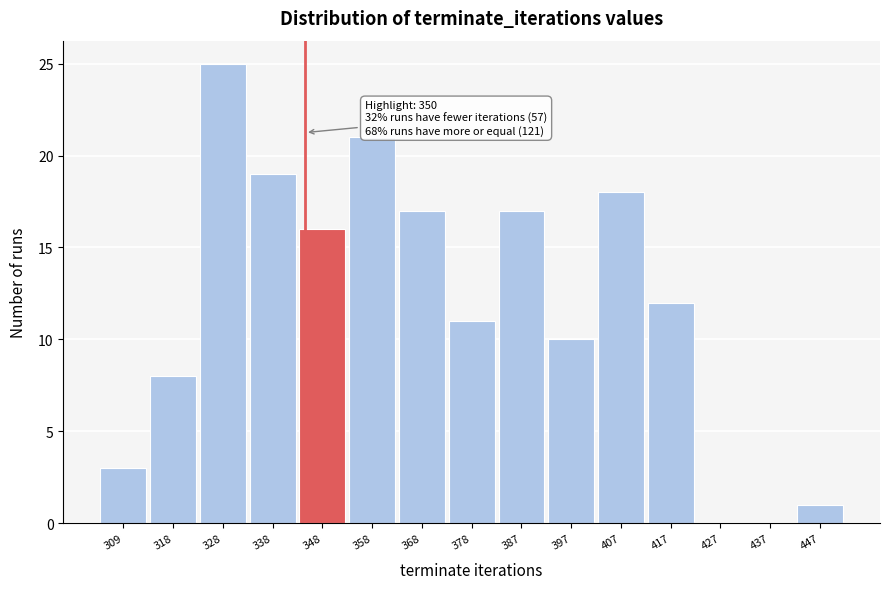

Reading left to right, transcribe all the data shown in this chart.

309=3	318=8	328=25	338=19	348=16	358=21	368=17	378=11	387=17	397=10	407=18	417=12	427=0	437=0	447=1